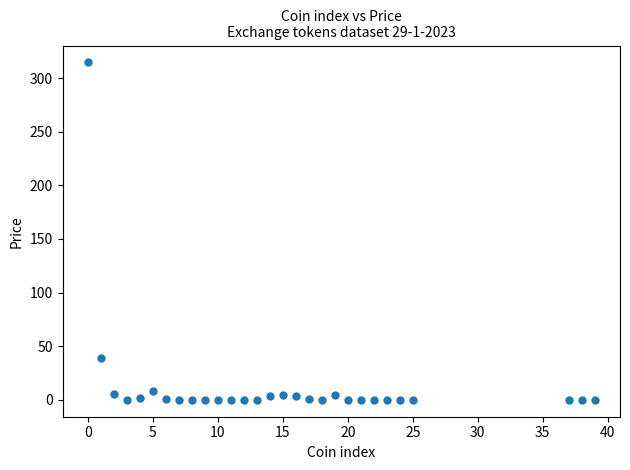

What is the range of X values (max minus min)?

39.0